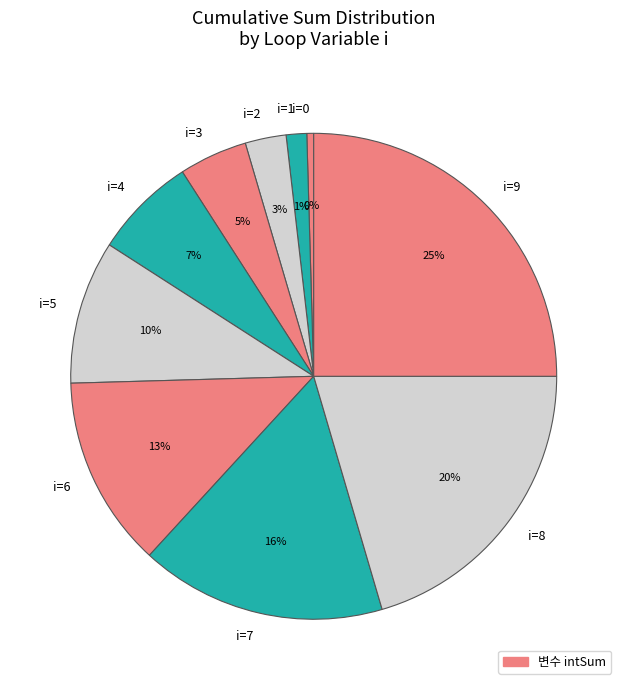

The i=8 slice represents 14% of the pie. True or false?

False